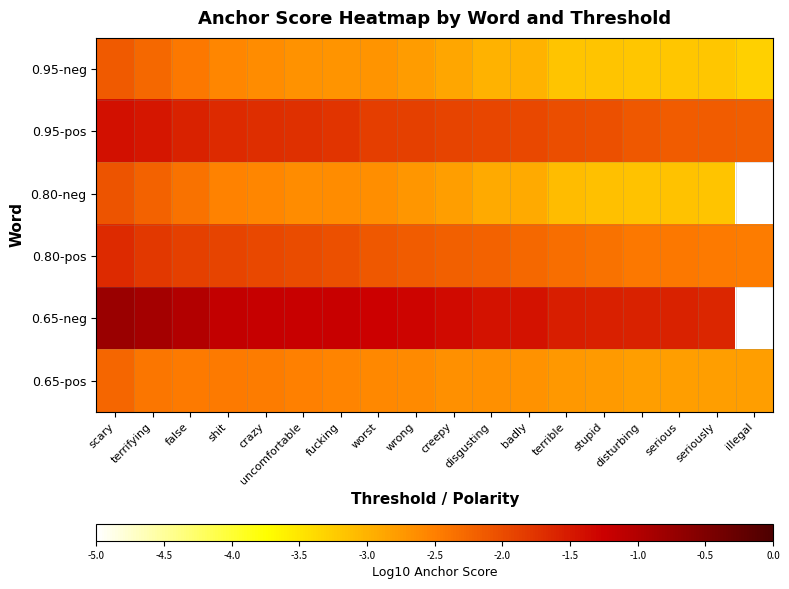

At which category is the sum across all series the highest?

scary